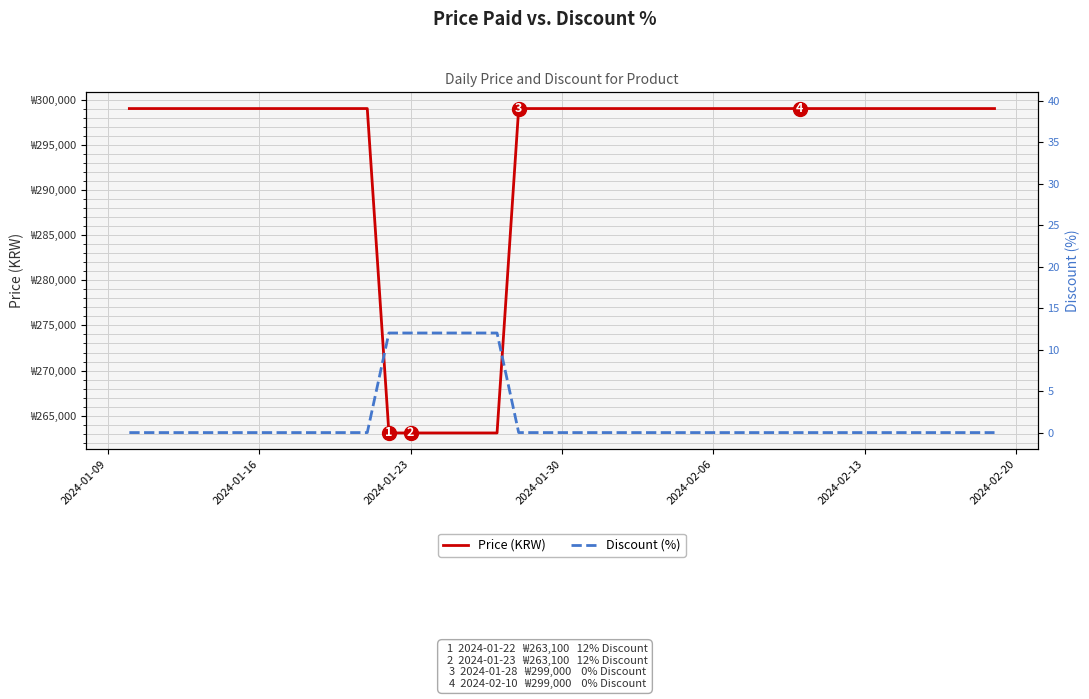

The value of Discount (%) at 2024-01-16 is -8. True or false?

False